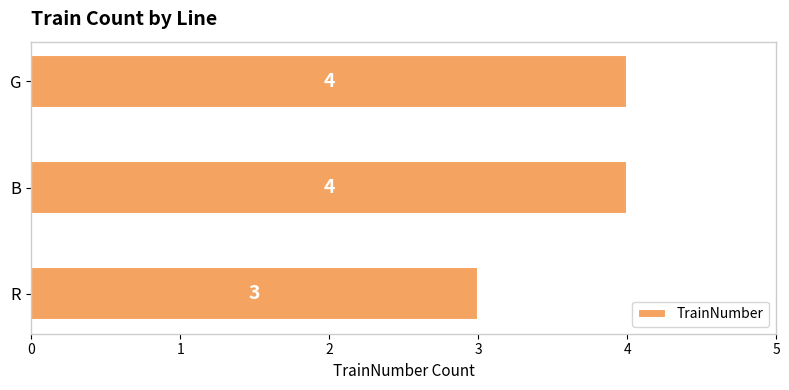

Between B and R, which is larger?

B